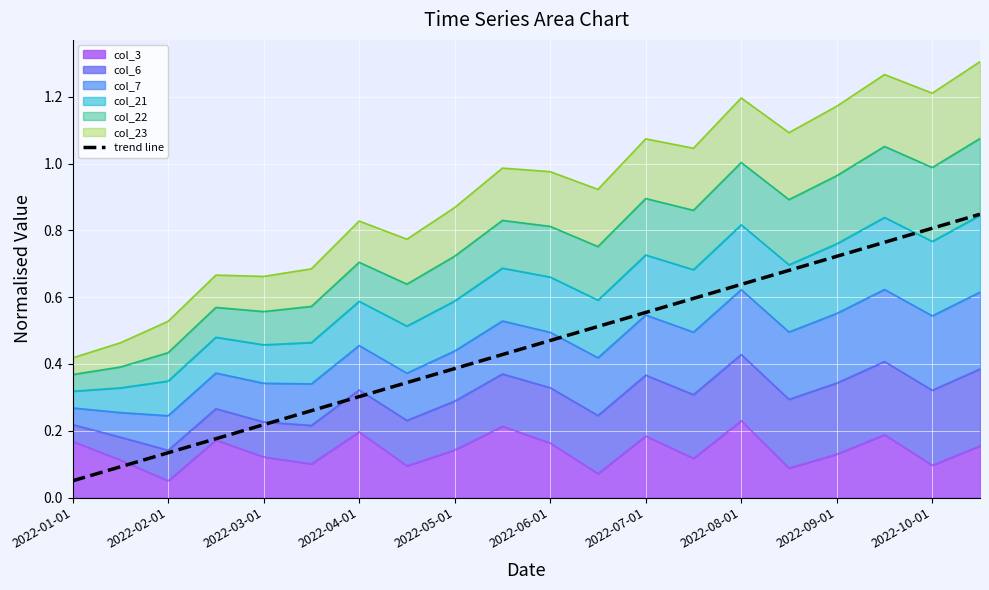

Reading right to left, extract all data points from this chart.

0.8	0.8	0.8	0.7	0.7	0.6	0.6	0.6	0.5	0.5	0.4	0.4	0.3	0.3	0.3	0.2	0.2	0.1	0.1	0.1